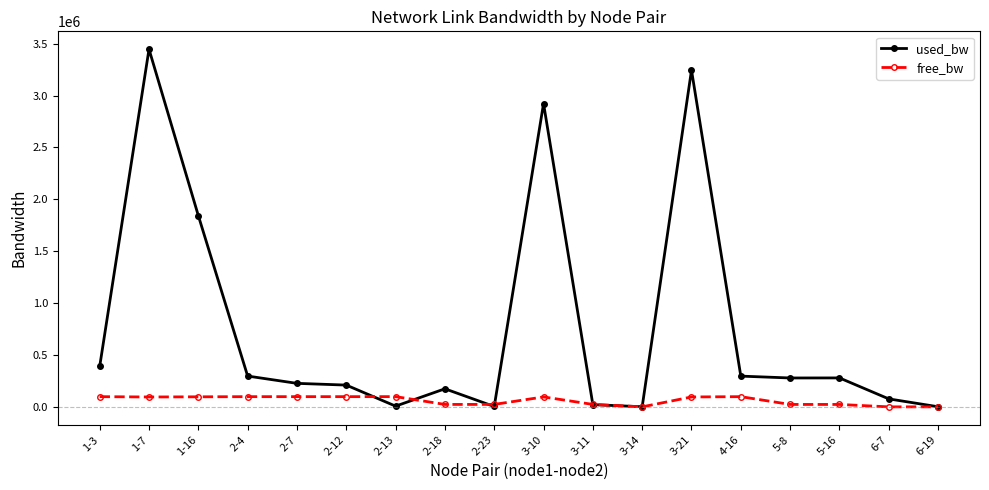

Between 1-3 and 3-11, which series saw the biggest shift?

used_bw